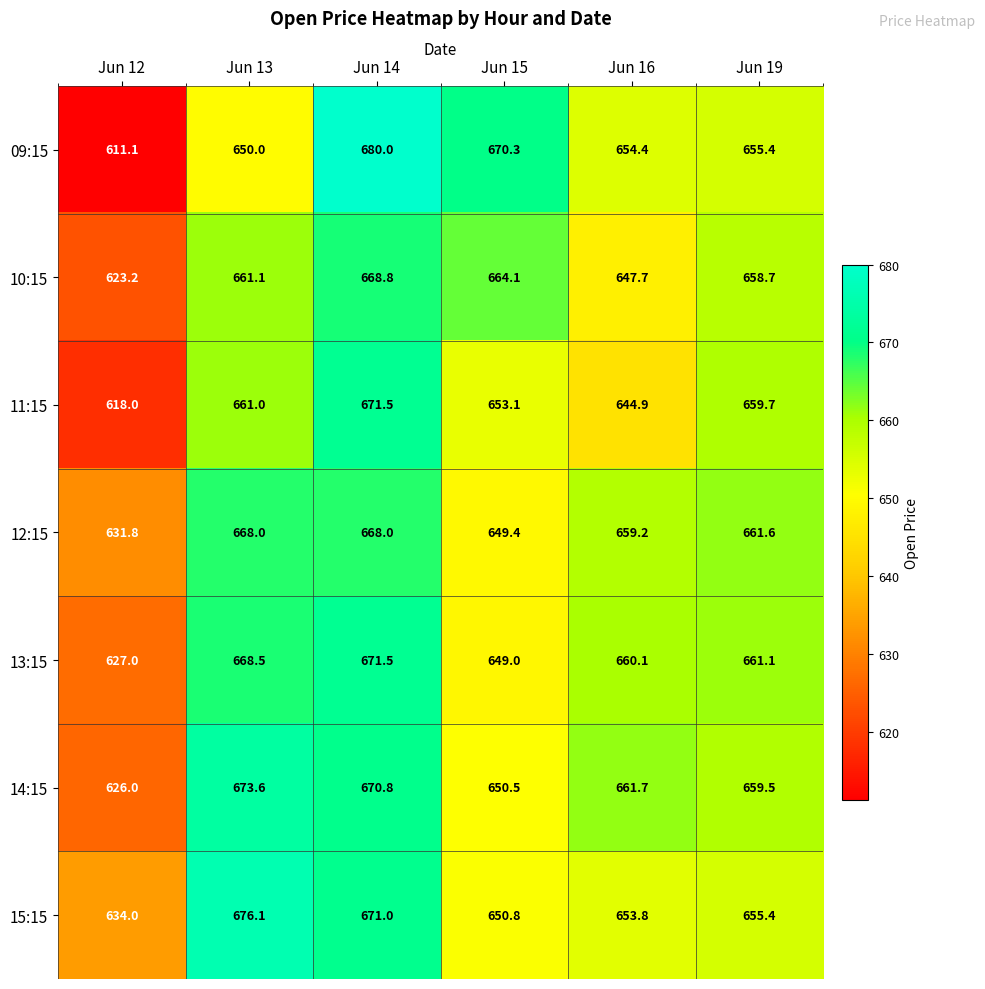

Which category has the highest value across all series?

Jun 14